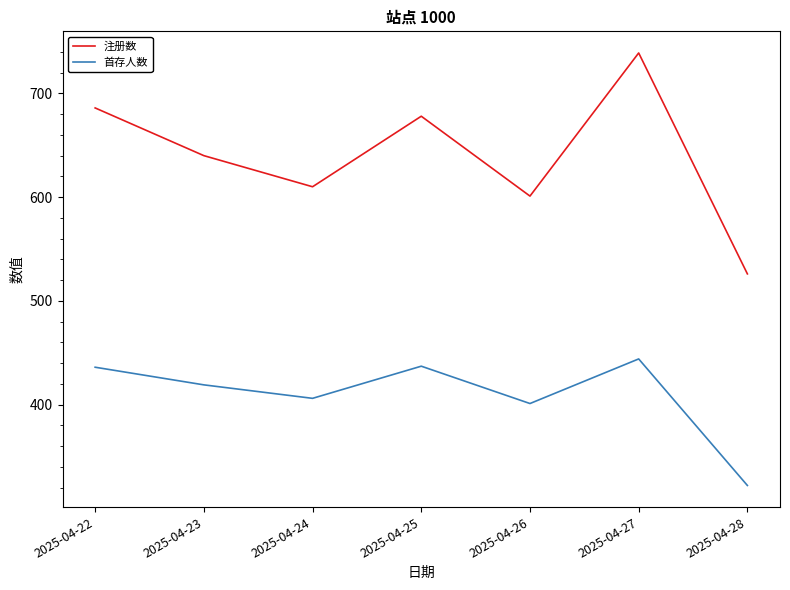

List the series in order of their peak value, highest first.

注册数, 首存人数